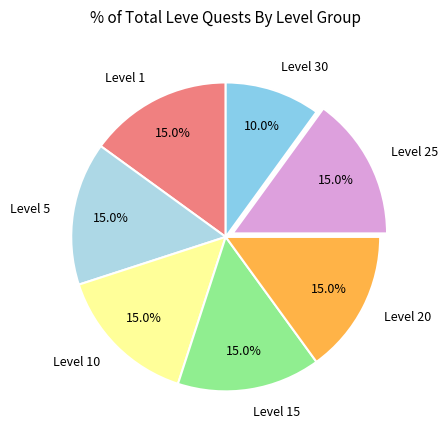

What percentage do Level 10 and Level 15 together represent?

30.0%